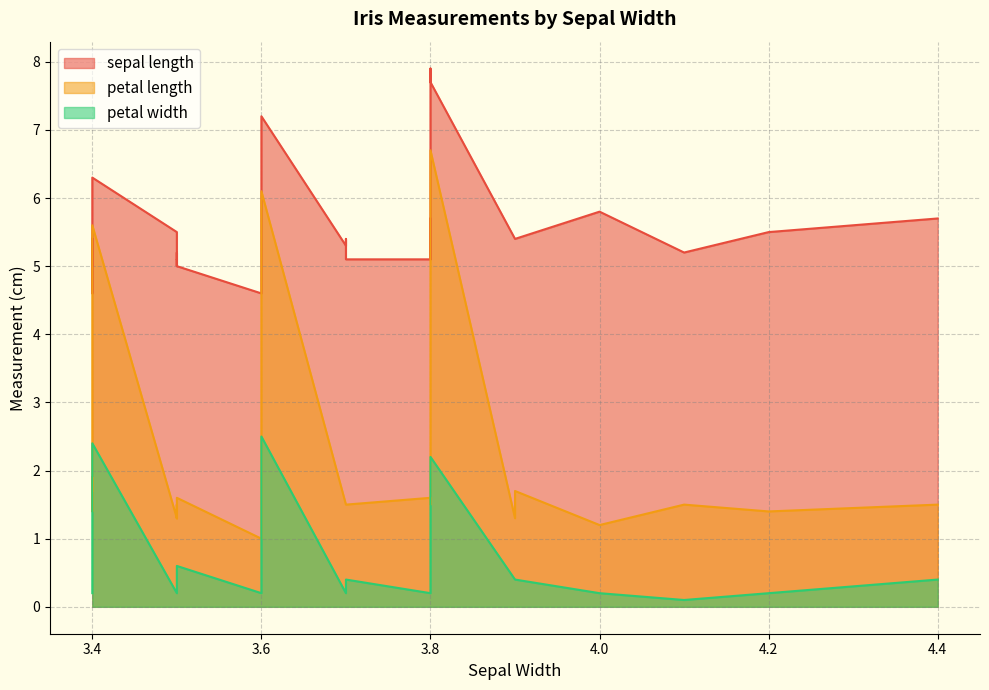

What is the difference between the highest and lowest values at 3.7?

5.1